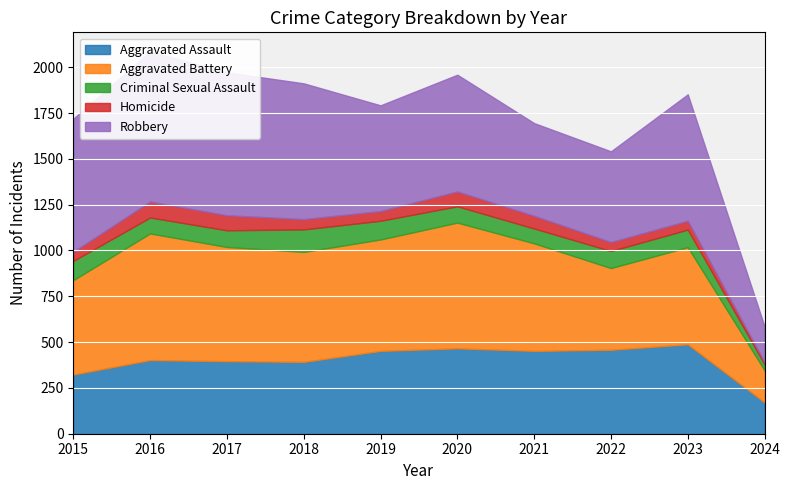

Rank the series at 2023 from highest to lowest value.

Robbery, Aggravated Battery, Aggravated Assault, Criminal Sexual Assault, Homicide